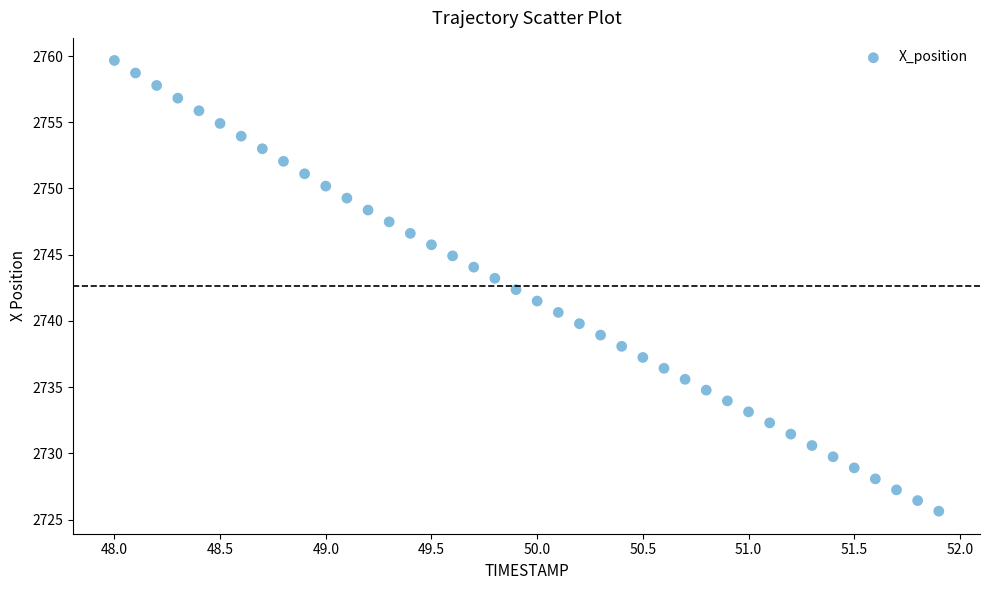

What is the range of Y values (max minus min)?

34.0